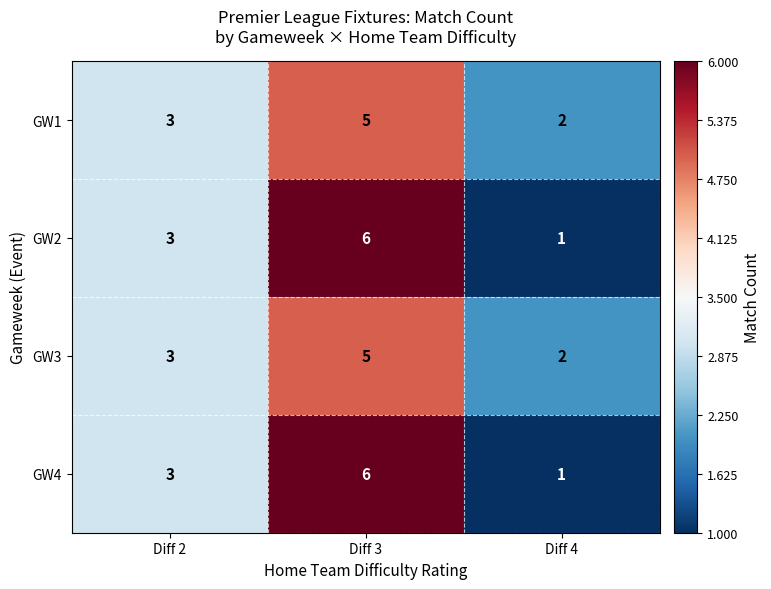

The value of GW3 at Diff 3 is 5. True or false?

True